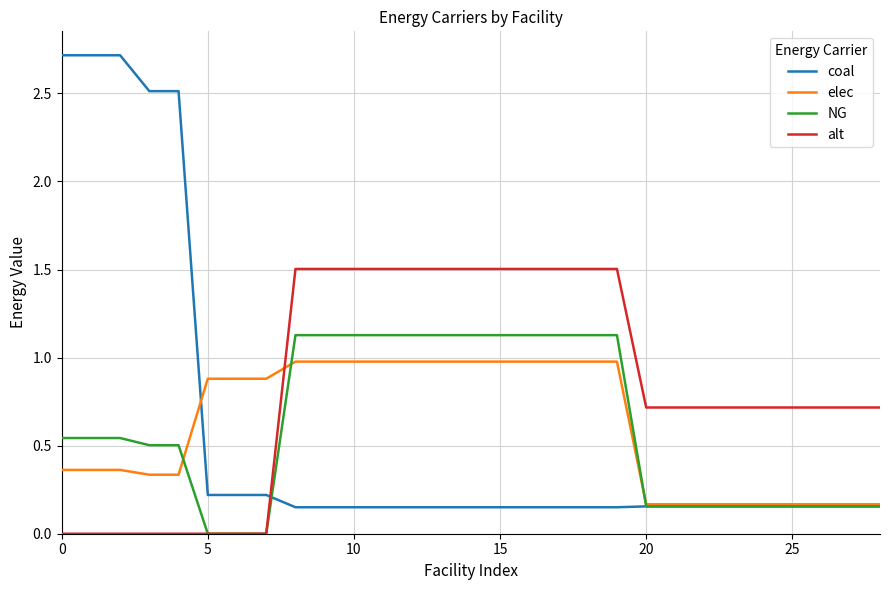

True or false: alt and coal intersect in this chart.

True